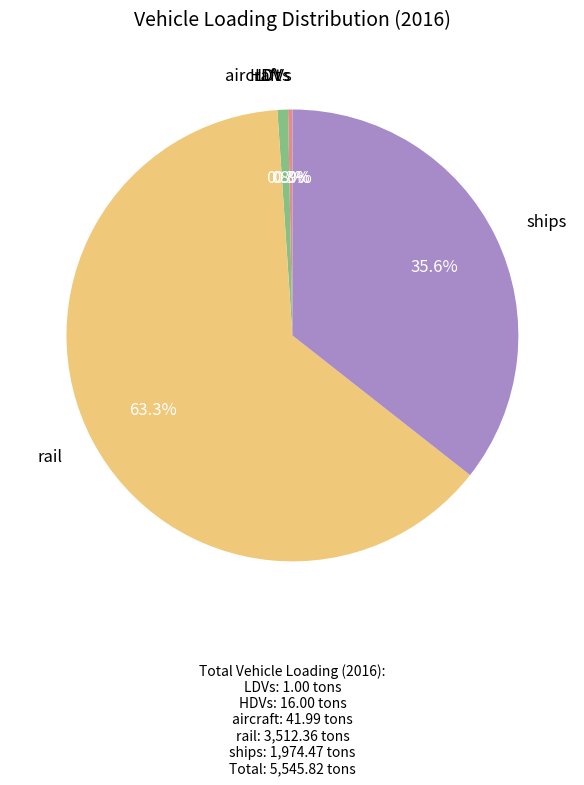

Combined, do aircraft and HDVs account for over 50%?

No